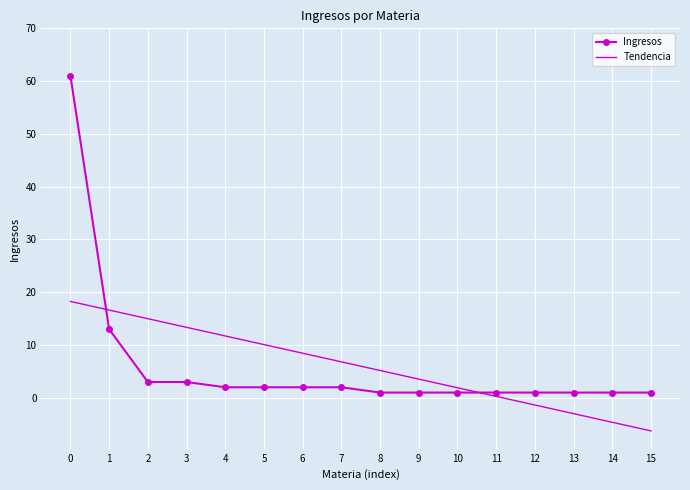

What is the sum of the Ingresos values at 10 and 3?

4.0